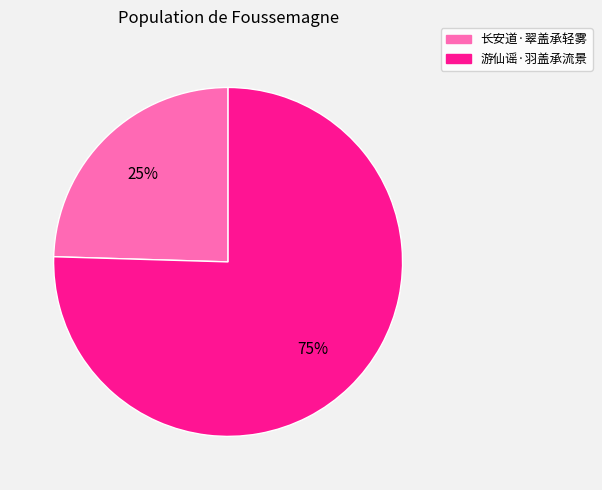

Is there a majority slice in this chart?

Yes